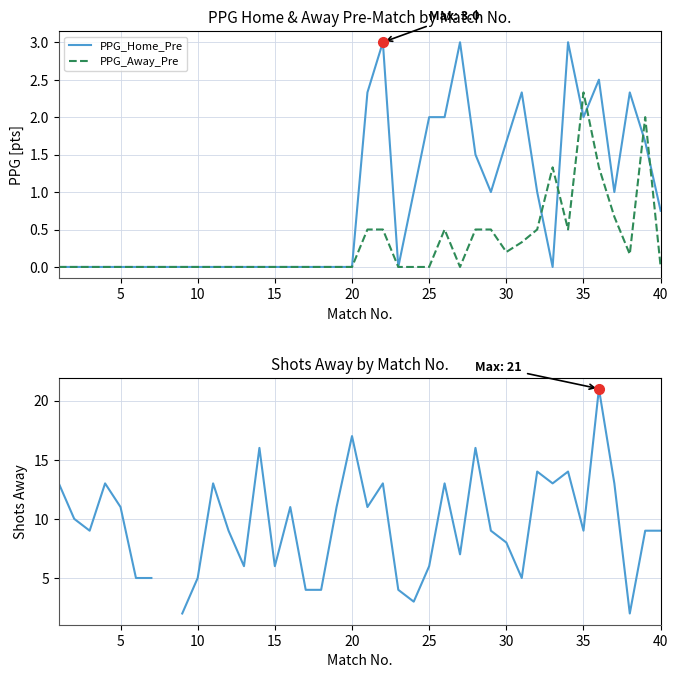

The value of PPG_Home_Pre at 25 is 1.3. True or false?

False